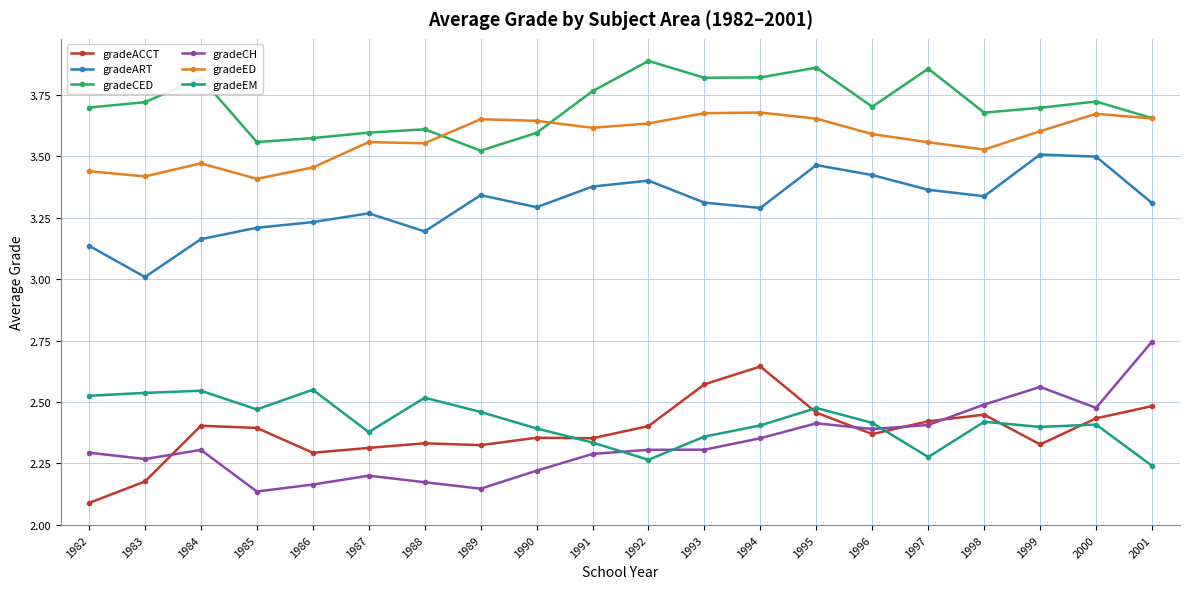

What is the total value across all series at 1984?

17.7